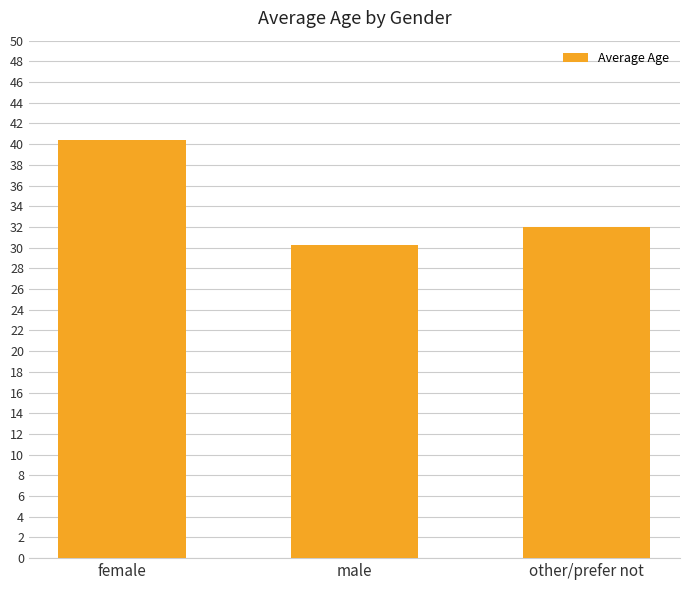

What position from the left is female?

1